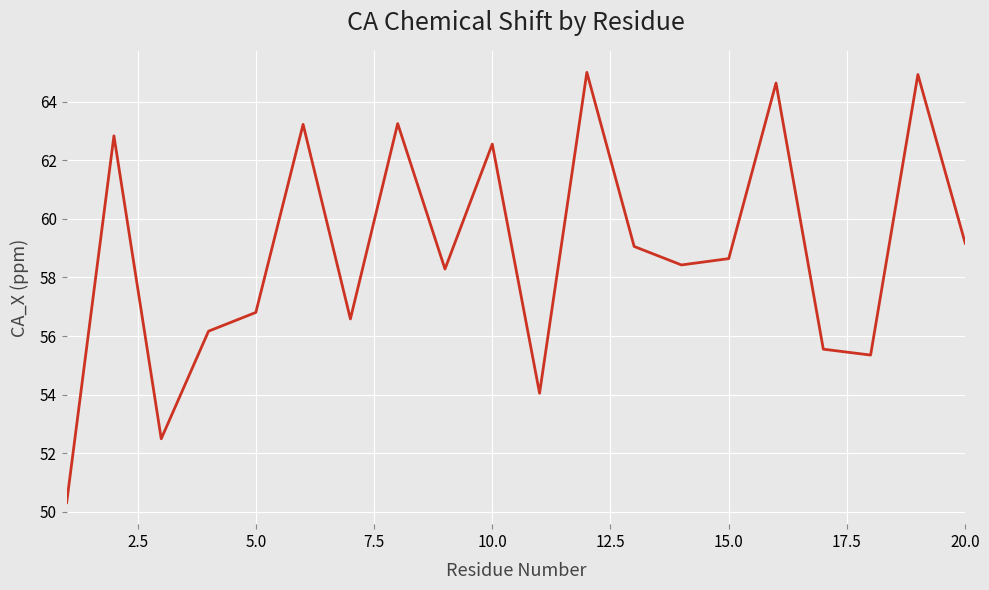

What is the greatest value displayed?

65.0